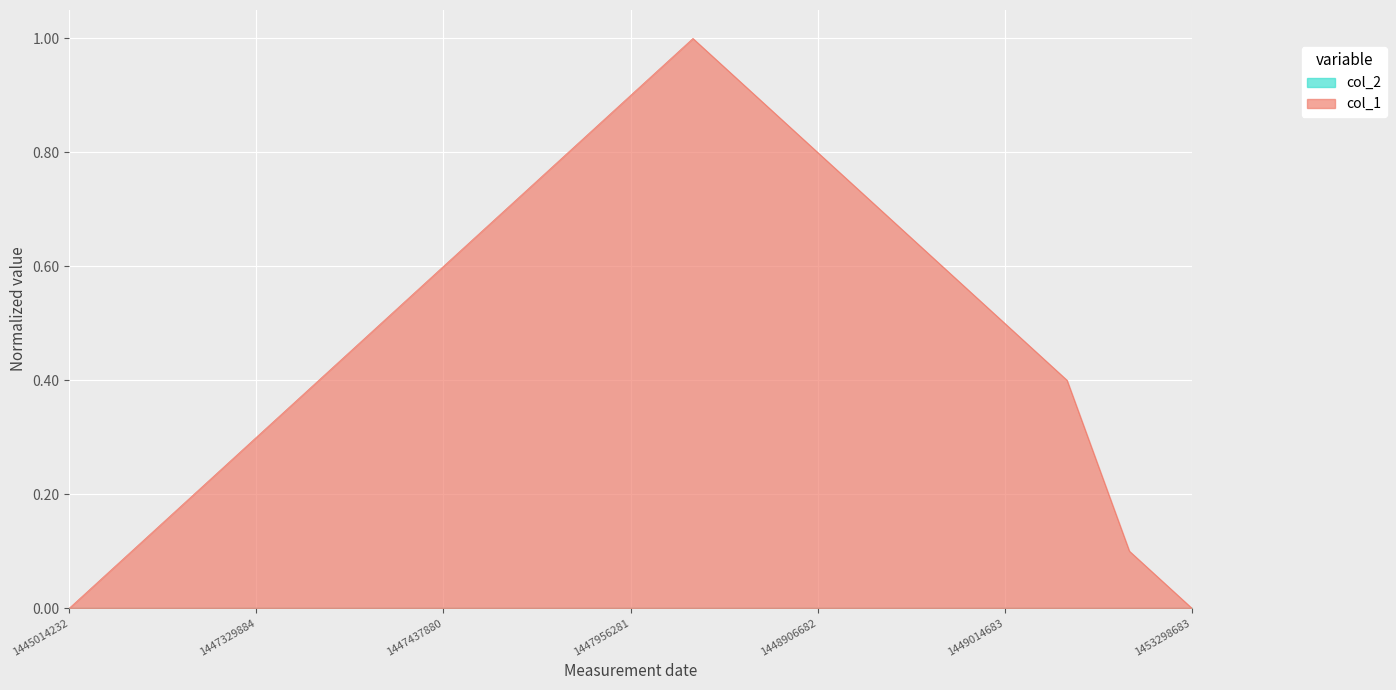

Rank the categories by value from lowest to highest.

1445014232, 1453298683, 1447074292, 1452776681, 1447304701, 1447329884, 1447416274, 1450566281, 1447434293, 1449014683, 1447437880, 1448989476, 1447625087, 1448913887, 1447718686, 1448906682, 1447956281, 1448334274, 1447963474